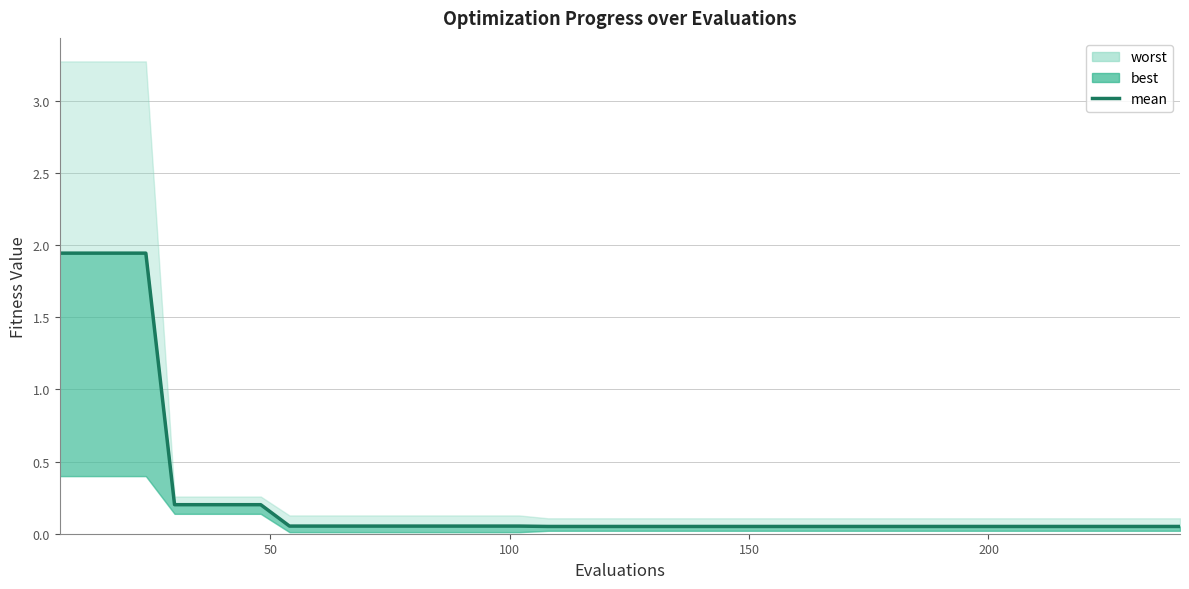

Does the chart have visible grid lines?

Yes